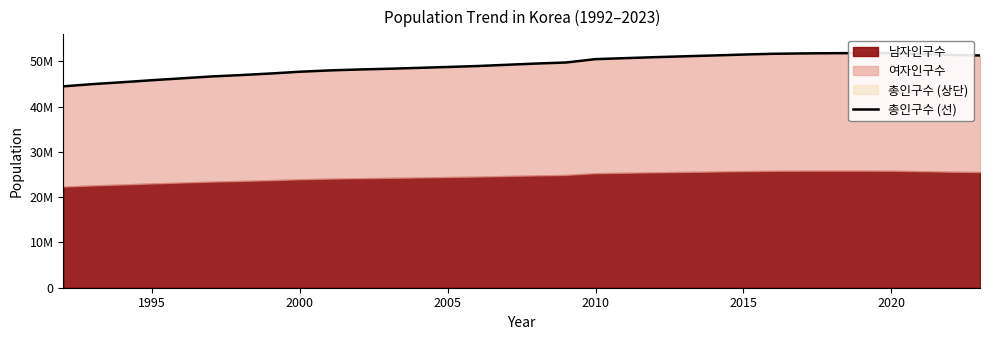

Reading left to right, extract all data points from this chart.

44503200	45001113	45416339	45858029	46266256	46684069	46991171	47335678	47732558	48021543	48229948	48386823	48583805	48782274	48991779	49268928	49540367	49773145	50515666	50734284	50948272	51141463	51327916	51529338	51696216	51778544	51826059	51849861	51829023	51638809	51439038	51325329